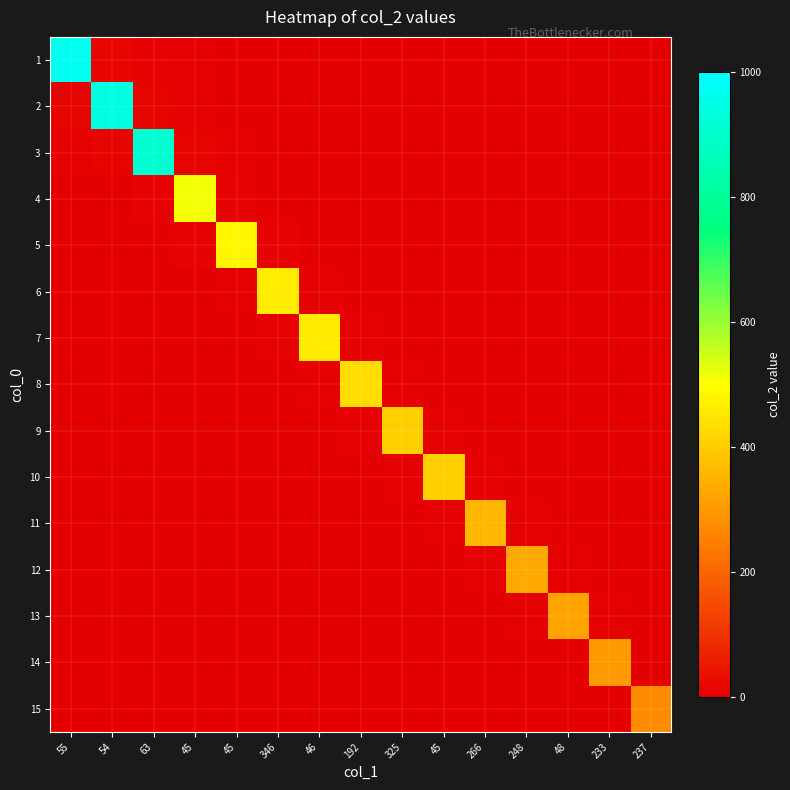

Reading left to right, what are all the values shown in this chart?

1: 55=967.0	54=11.9	63=6.0	45=4.0	45=3.0	346=2.4	46=2.0	192=1.7	325=1.5	45=1.3	266=1.2	248=1.1	48=1.0	233=0.9	237=0.9
2: 55=11.6	54=939.0	63=11.6	45=5.8	45=3.9	346=2.9	46=2.3	192=2.0	325=1.7	45=1.5	266=1.3	248=1.2	48=1.1	233=1.0	237=0.9
3: 55=5.6	54=11.2	63=909.0	45=11.2	45=5.6	346=3.8	46=2.8	192=2.3	325=1.9	45=1.6	266=1.4	248=1.3	48=1.1	233=1.0	237=0.9
4: 55=2.1	54=3.2	63=6.3	45=510.0	45=6.3	346=3.2	46=2.1	192=1.6	325=1.3	45=1.1	266=0.9	248=0.8	48=0.7	233=0.6	237=0.6
5: 55=1.5	54=2.0	63=3.0	45=6.0	45=485.0	346=6.0	46=3.0	192=2.0	325=1.5	45=1.2	266=1.0	248=0.9	48=0.8	233=0.7	237=0.6
6: 55=1.2	54=1.4	63=1.9	45=2.9	45=5.7	346=463.0	46=5.7	192=2.9	325=1.9	45=1.4	266=1.2	248=1.0	48=0.8	233=0.7	237=0.6
7: 55=1.0	54=1.1	63=1.4	45=1.9	45=2.9	346=5.7	46=461.0	192=5.7	325=2.9	45=1.9	266=1.4	248=1.1	48=1.0	233=0.8	237=0.7
8: 55=0.8	54=0.9	63=1.1	45=1.4	45=1.8	346=2.7	46=5.4	192=434.0	325=5.4	45=2.7	266=1.8	248=1.4	48=1.1	233=0.9	237=0.8
9: 55=0.6	54=0.7	63=0.8	45=1.0	45=1.3	346=1.7	46=2.5	192=5.0	325=408.0	45=5.0	266=2.5	248=1.7	48=1.3	233=1.0	237=0.8
10: 55=0.6	54=0.6	63=0.7	45=0.9	45=1.0	346=1.3	46=1.7	192=2.5	325=5.0	45=409.0	266=5.0	248=2.5	48=1.7	233=1.3	237=1.0
11: 55=0.5	54=0.5	63=0.6	45=0.6	45=0.8	346=0.9	46=1.1	192=1.5	325=2.2	45=4.5	266=361.0	248=4.5	48=2.2	233=1.5	237=1.1
12: 55=0.4	54=0.4	63=0.5	45=0.5	45=0.6	346=0.7	46=0.8	192=1.0	325=1.4	45=2.1	266=4.1	248=334.0	48=4.1	233=2.1	237=1.4
13: 55=0.3	54=0.4	63=0.4	45=0.4	45=0.5	346=0.6	46=0.7	192=0.8	325=1.0	45=1.3	266=2.0	248=4.0	48=322.0	233=4.0	237=2.0
14: 55=0.3	54=0.3	63=0.3	45=0.4	45=0.4	346=0.5	46=0.5	192=0.6	325=0.8	45=1.0	266=1.3	248=1.9	48=3.8	233=305.0	237=3.8
15: 55=0.2	54=0.3	63=0.3	45=0.3	45=0.3	346=0.4	46=0.4	192=0.5	325=0.6	45=0.7	266=0.9	248=1.1	48=1.7	233=3.4	237=277.0